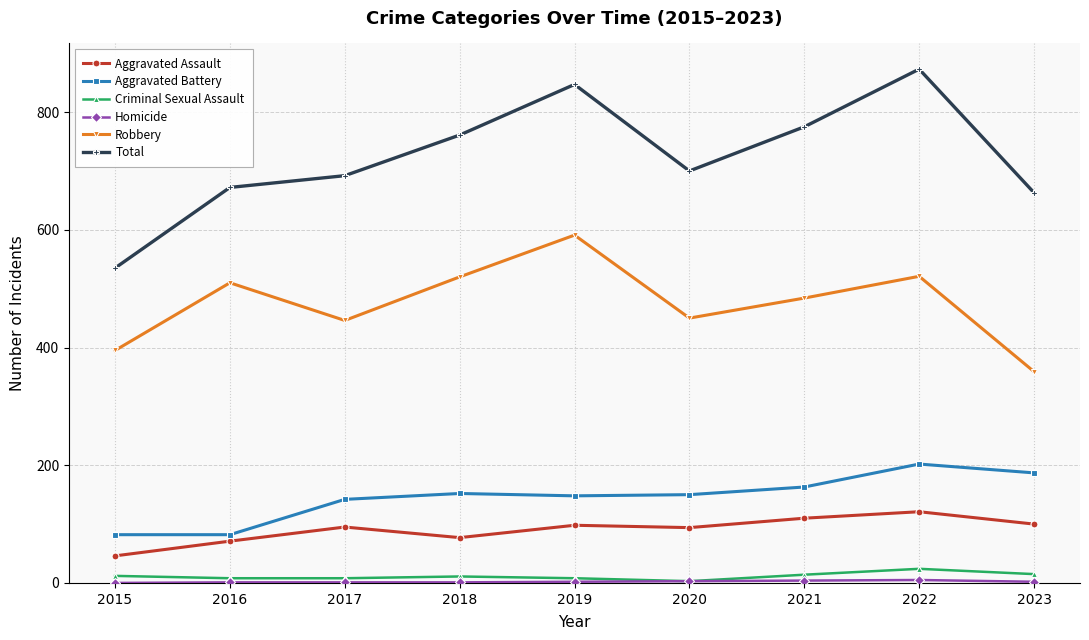

At which category does Robbery reach its first local peak?

2016